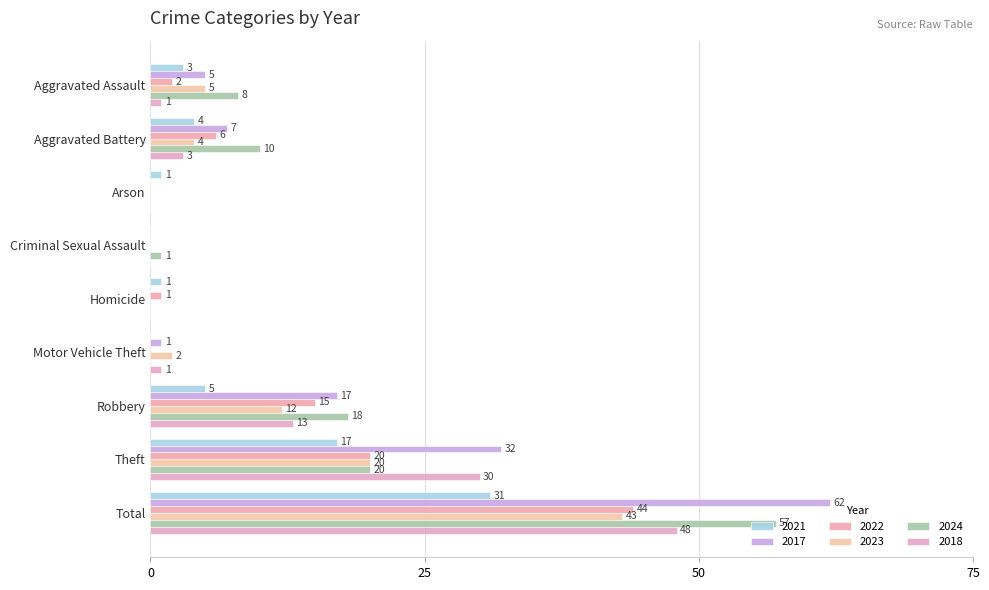

What is the label of the 3rd bar from the right?

Robbery